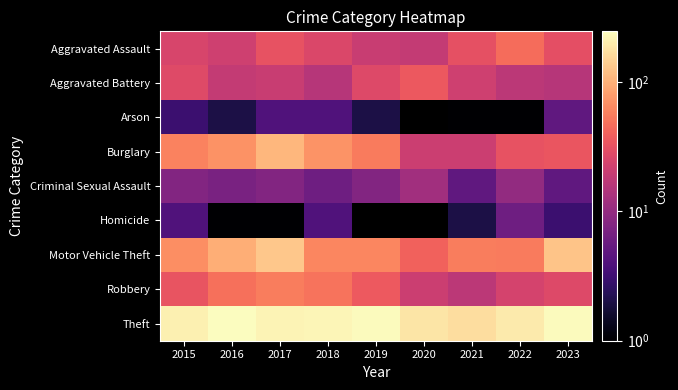

At which category is the sum across all series the highest?

2017